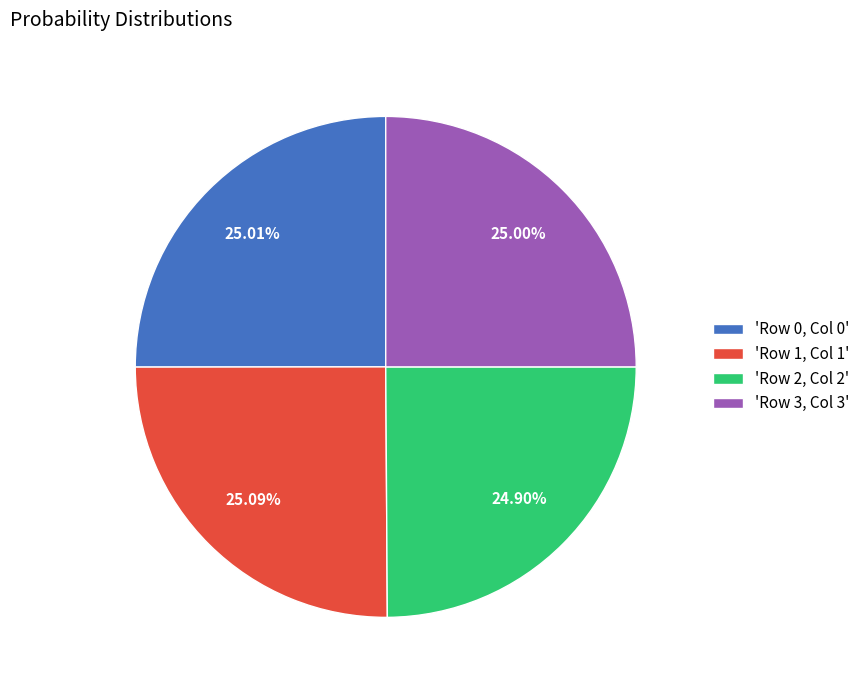

How many slices are in this pie chart?

4